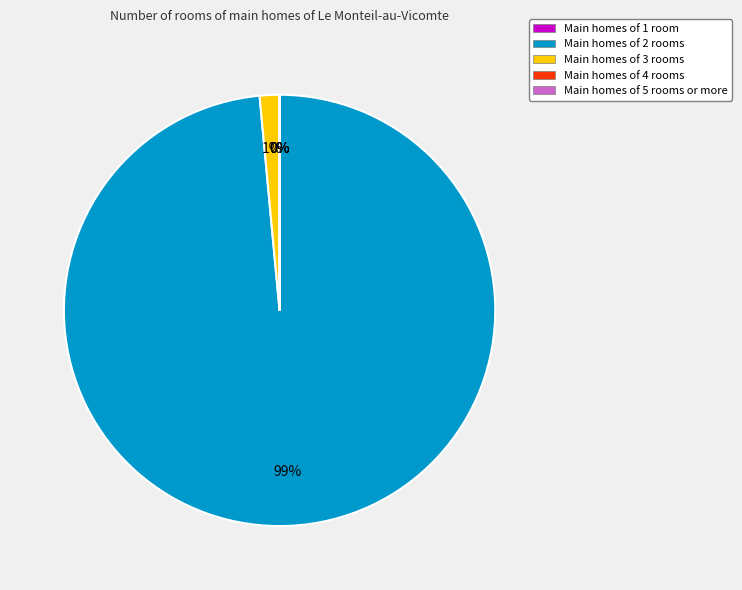

To the nearest percent, what is the average slice percentage?

20%